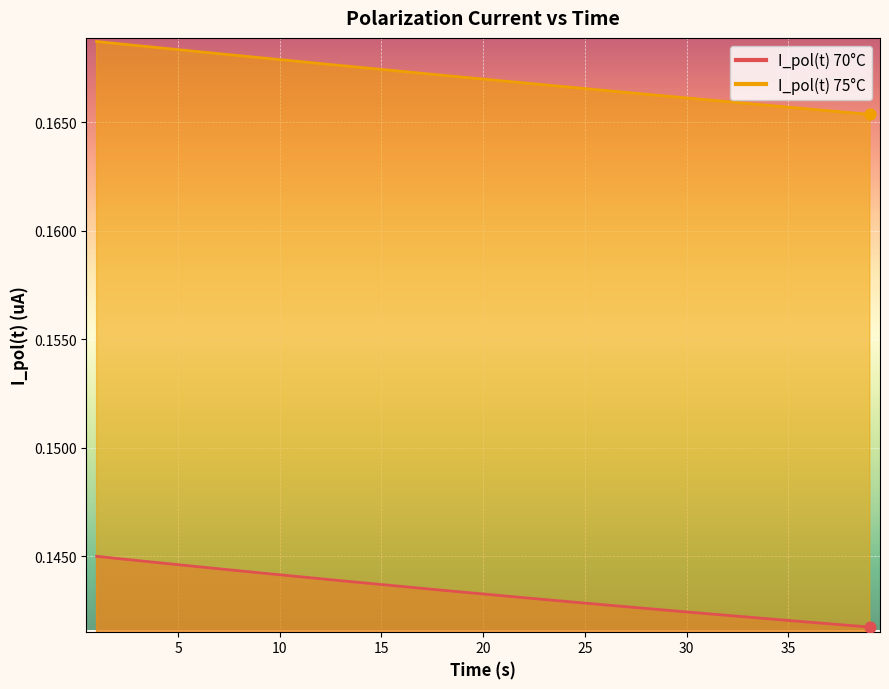

Which series reaches the minimum Y coordinate?

I_pol(t) 70°C